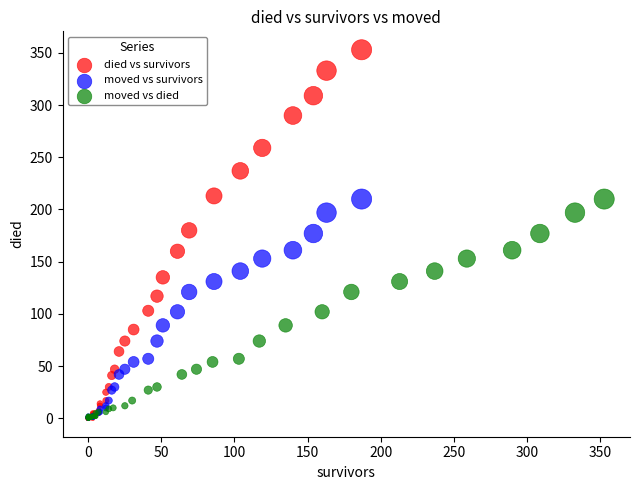

Which series has the largest Y range (max minus min)?

died vs survivors